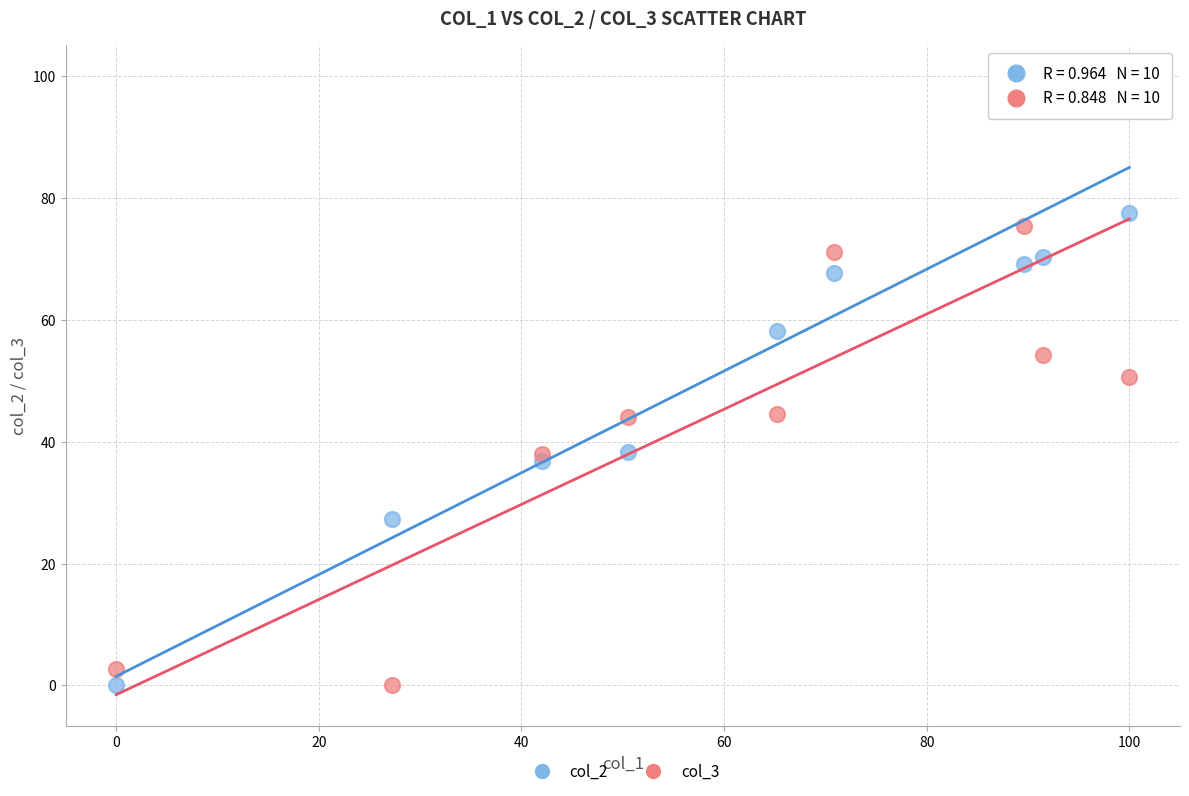

What are all the series names shown in the legend?

col_2, col_3